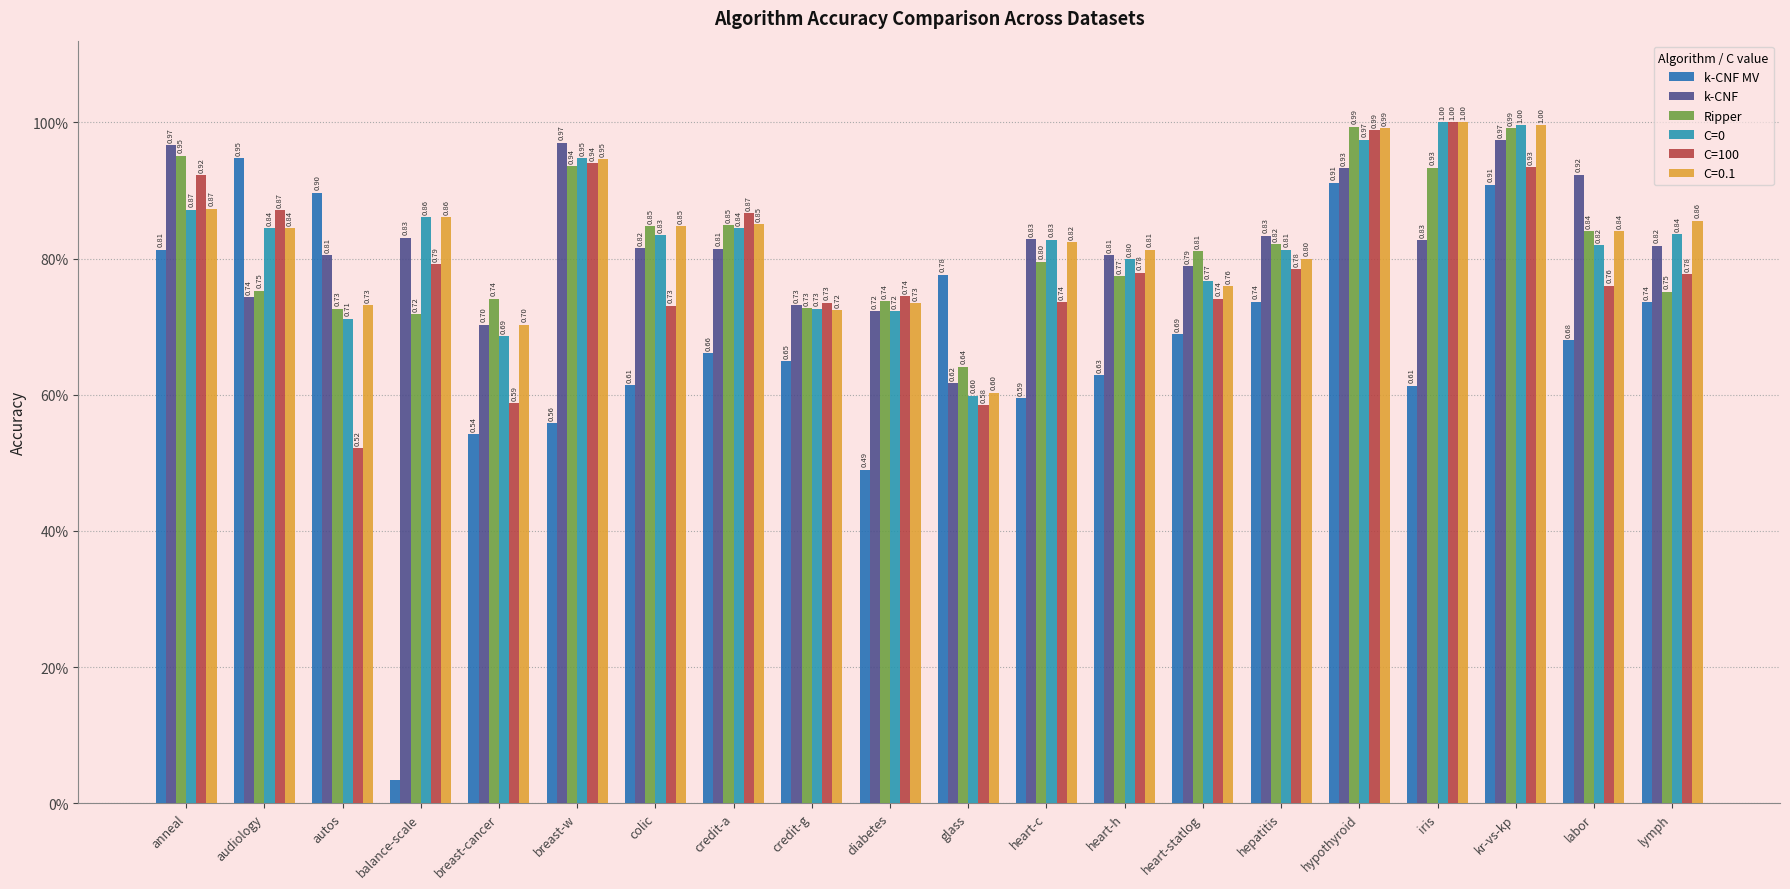

Does the chart contain stacked bars?

No